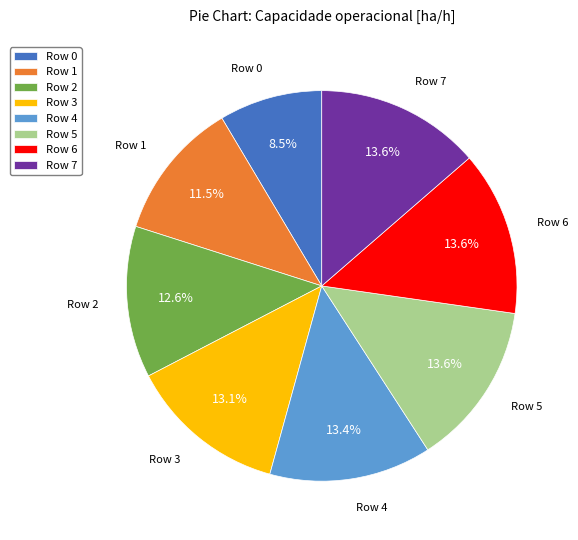

What is the smallest slice in the pie chart?

Row 0